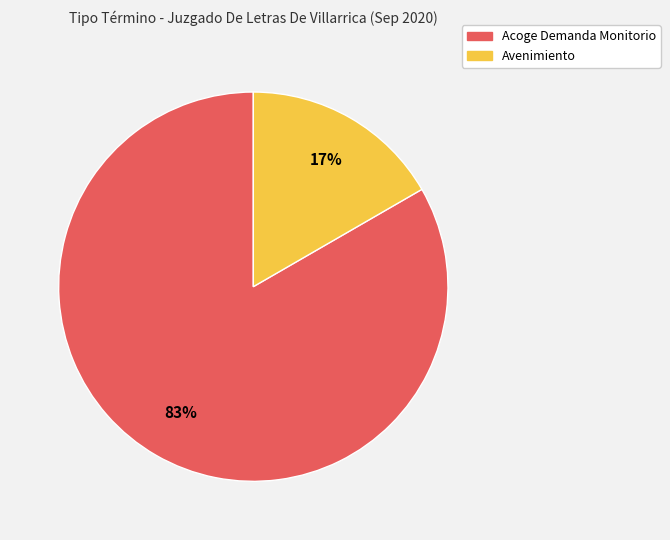

Rank the categories by value from highest to lowest.

Acoge Demanda Monitorio, Avenimiento